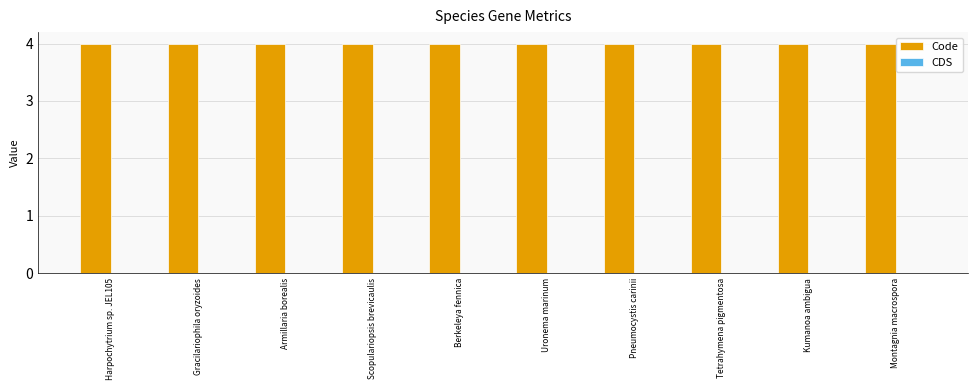

Where is Code nearest to the value 4?

Harpochytrium sp. JEL105